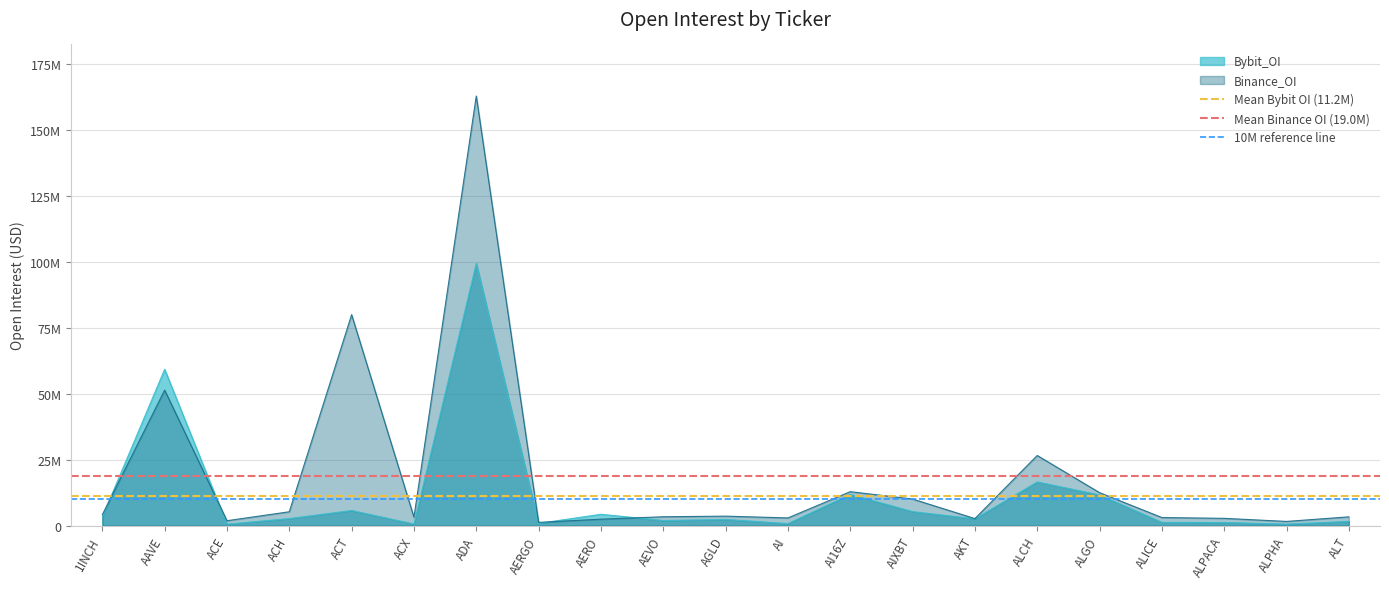

List the labels in order of 10M reference line value, largest first.

1INCH, AAVE